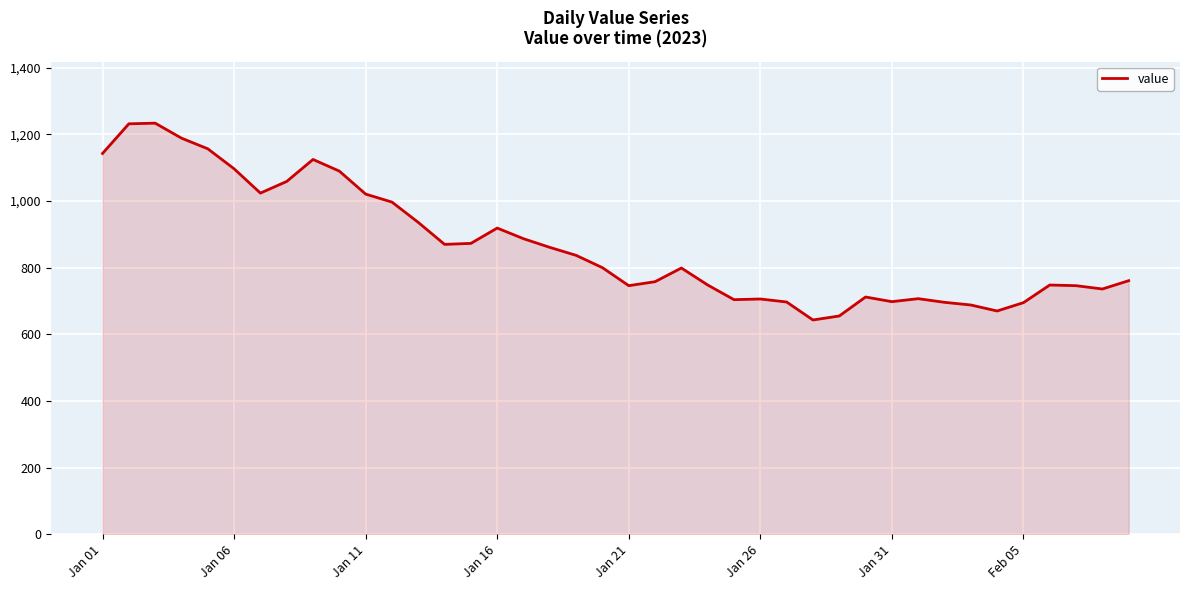

How many categories are shown in the chart?

40